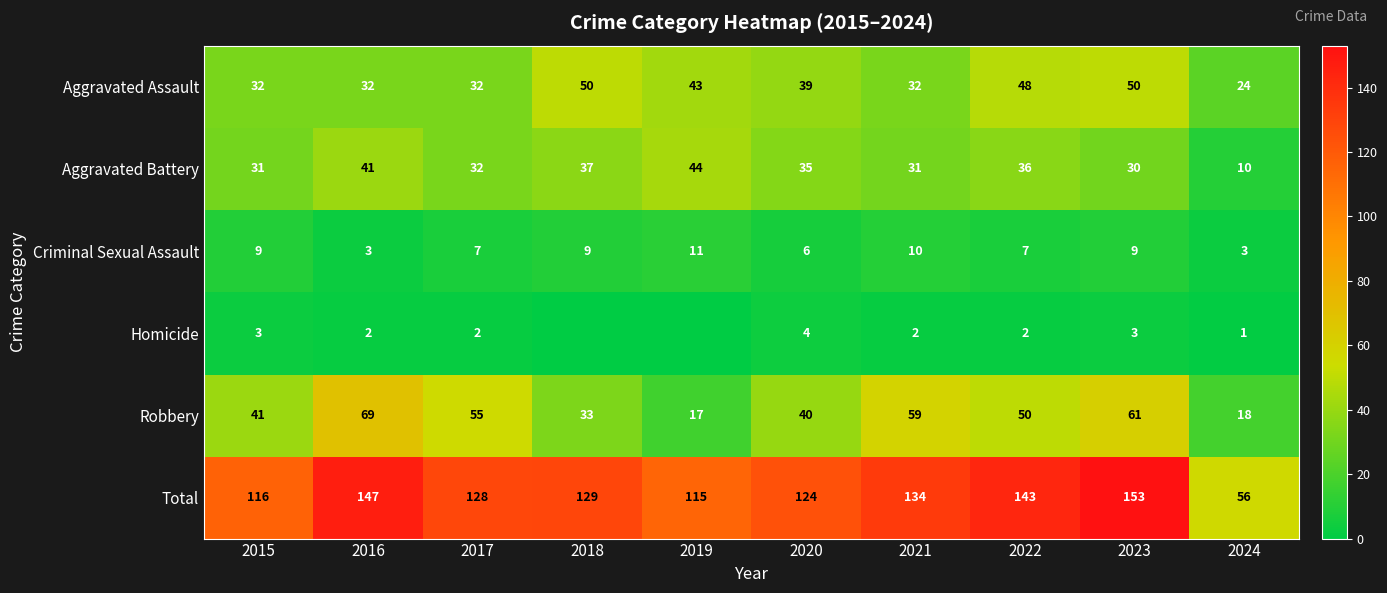

List the labels in order of Total value, smallest first.

2024, 2019, 2015, 2020, 2017, 2018, 2021, 2022, 2016, 2023